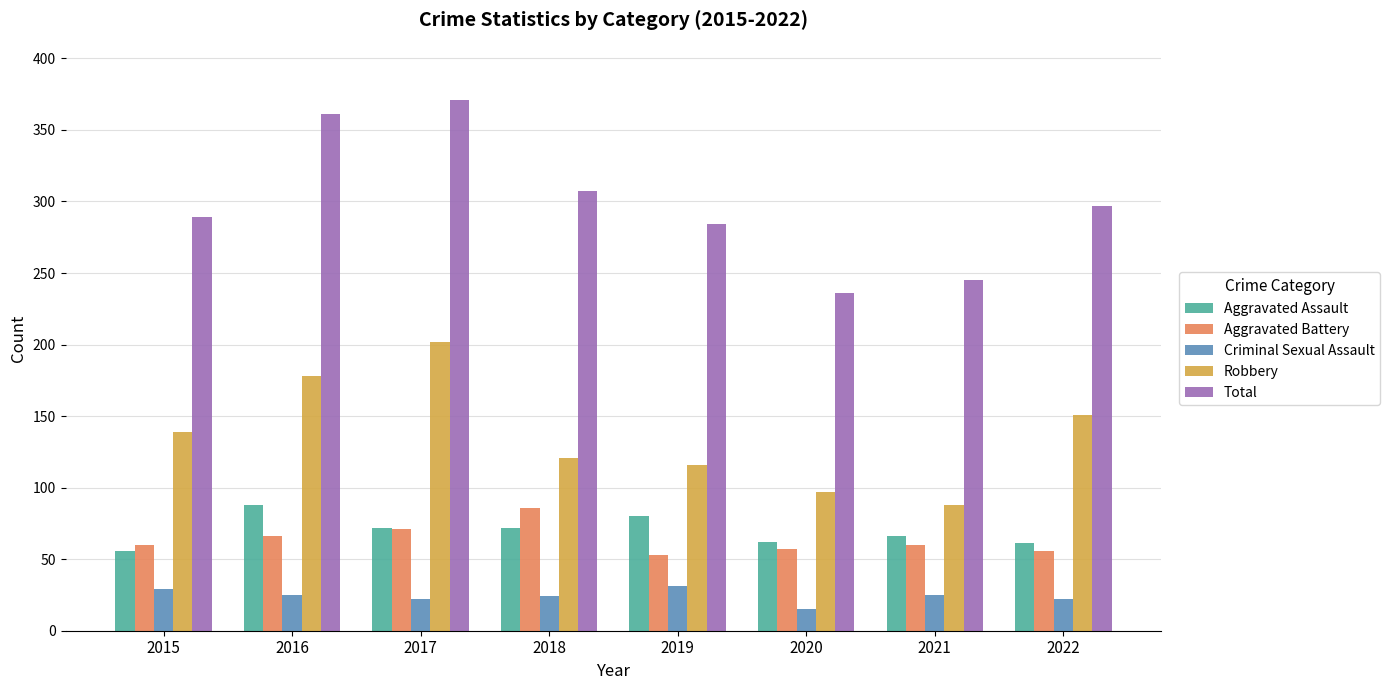

Which series has the largest range (max minus min)?

Total